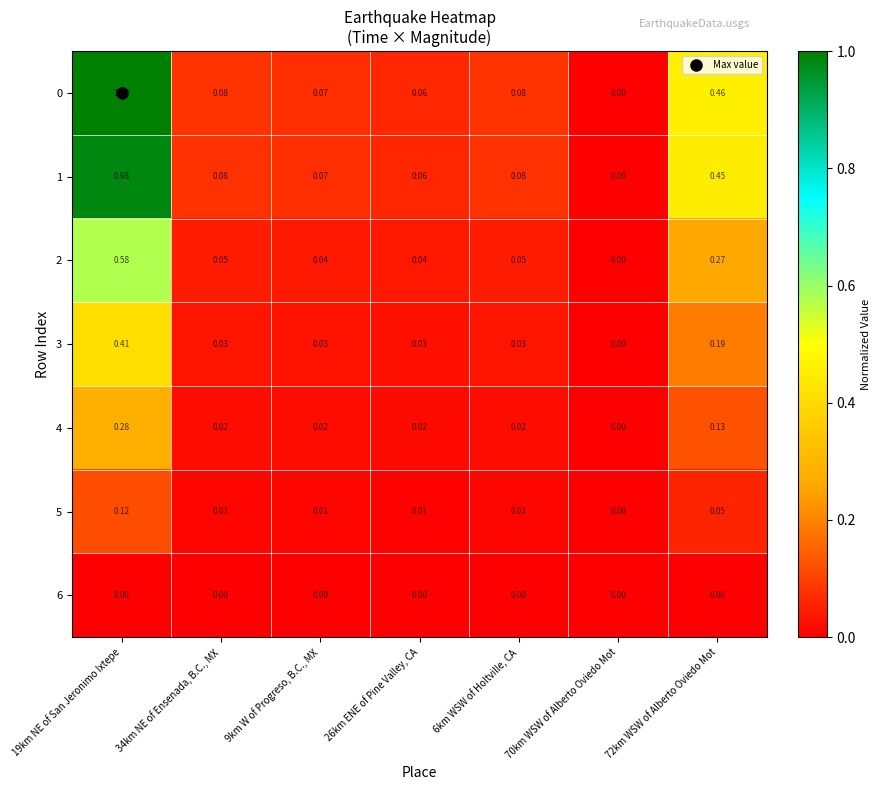

Is the value of 2 at 34km NE of Ensenada, B.C., MX greater than the value of 1 at 26km ENE of Pine Valley, CA?

No